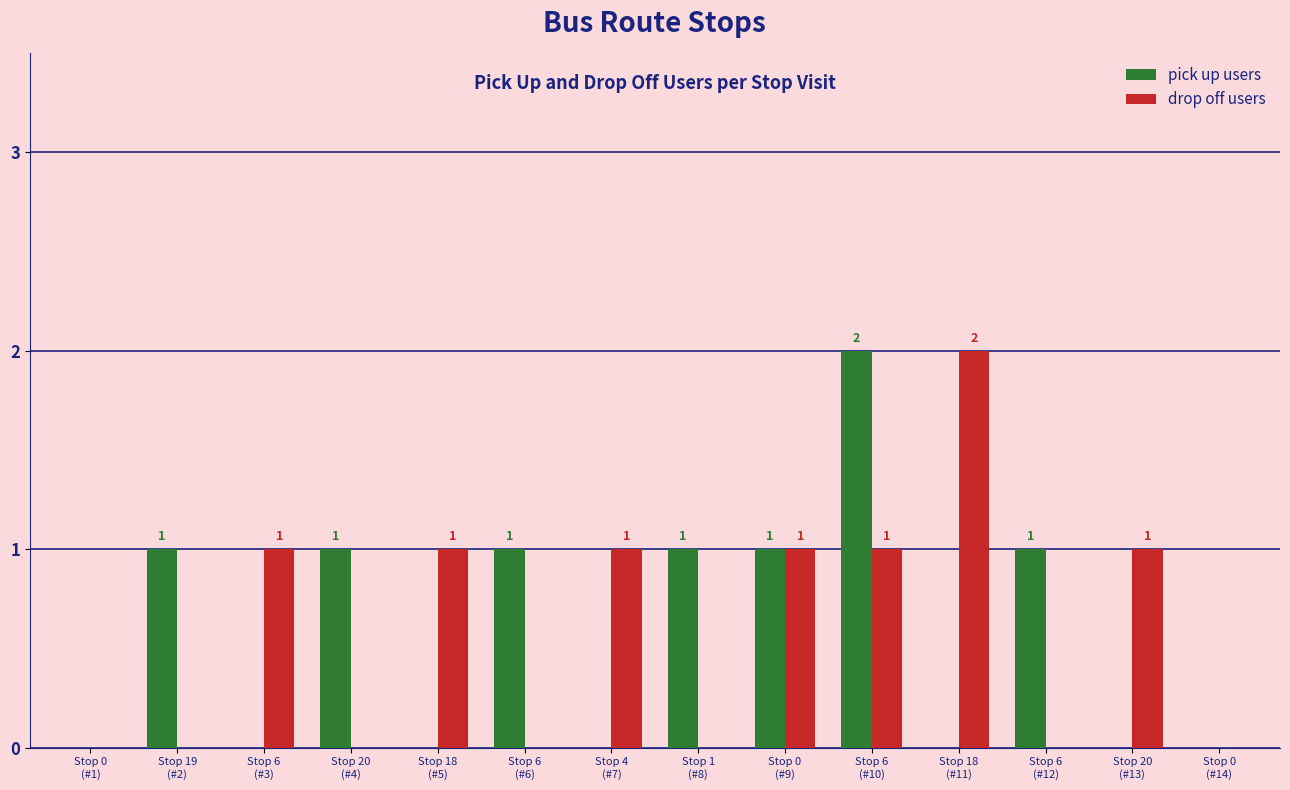

Reading left to right, what are all the values shown in this chart?

pick up users: Stop 0
(#1)=0	Stop 19
(#2)=1	Stop 6
(#3)=0	Stop 20
(#4)=1	Stop 18
(#5)=0	Stop 6
(#6)=1	Stop 4
(#7)=0	Stop 1
(#8)=1	Stop 0
(#9)=1	Stop 6
(#10)=2	Stop 18
(#11)=0	Stop 6
(#12)=1	Stop 20
(#13)=0	Stop 0
(#14)=0
drop off users: Stop 0
(#1)=0	Stop 19
(#2)=0	Stop 6
(#3)=1	Stop 20
(#4)=0	Stop 18
(#5)=1	Stop 6
(#6)=0	Stop 4
(#7)=1	Stop 1
(#8)=0	Stop 0
(#9)=1	Stop 6
(#10)=1	Stop 18
(#11)=2	Stop 6
(#12)=0	Stop 20
(#13)=1	Stop 0
(#14)=0